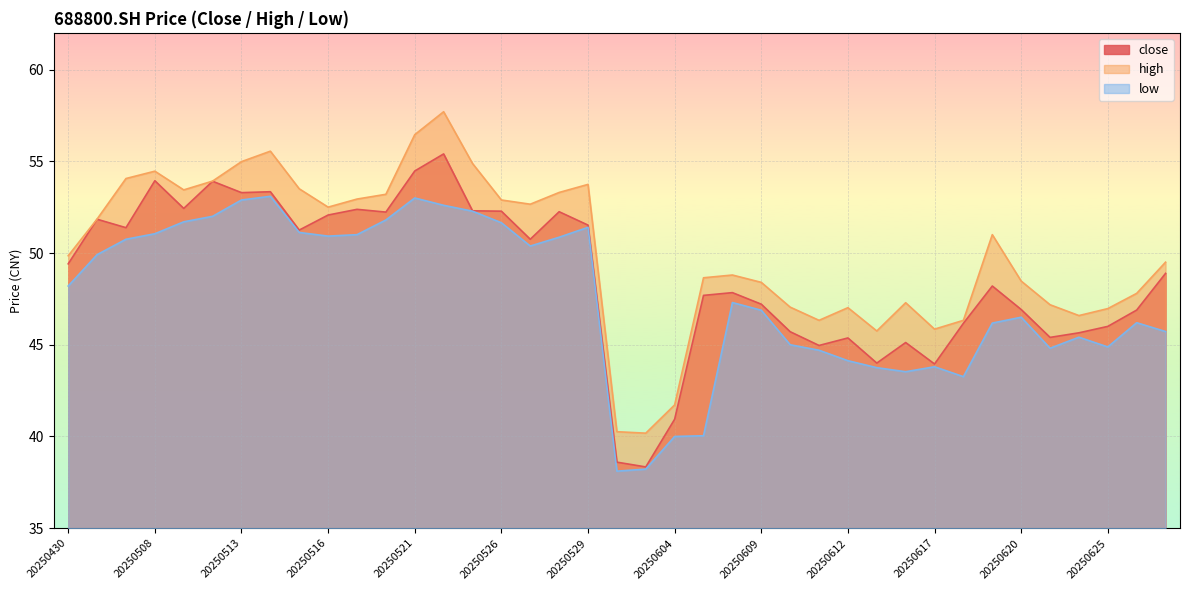

True or false: low and close cross at least once.

False